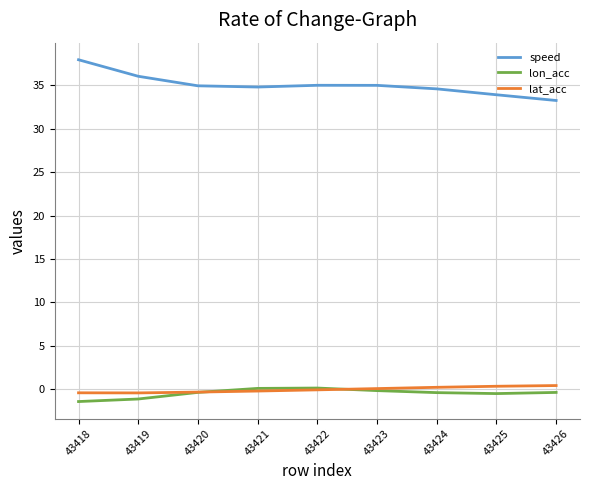

At how many categories does at least one series exceed 22?

9